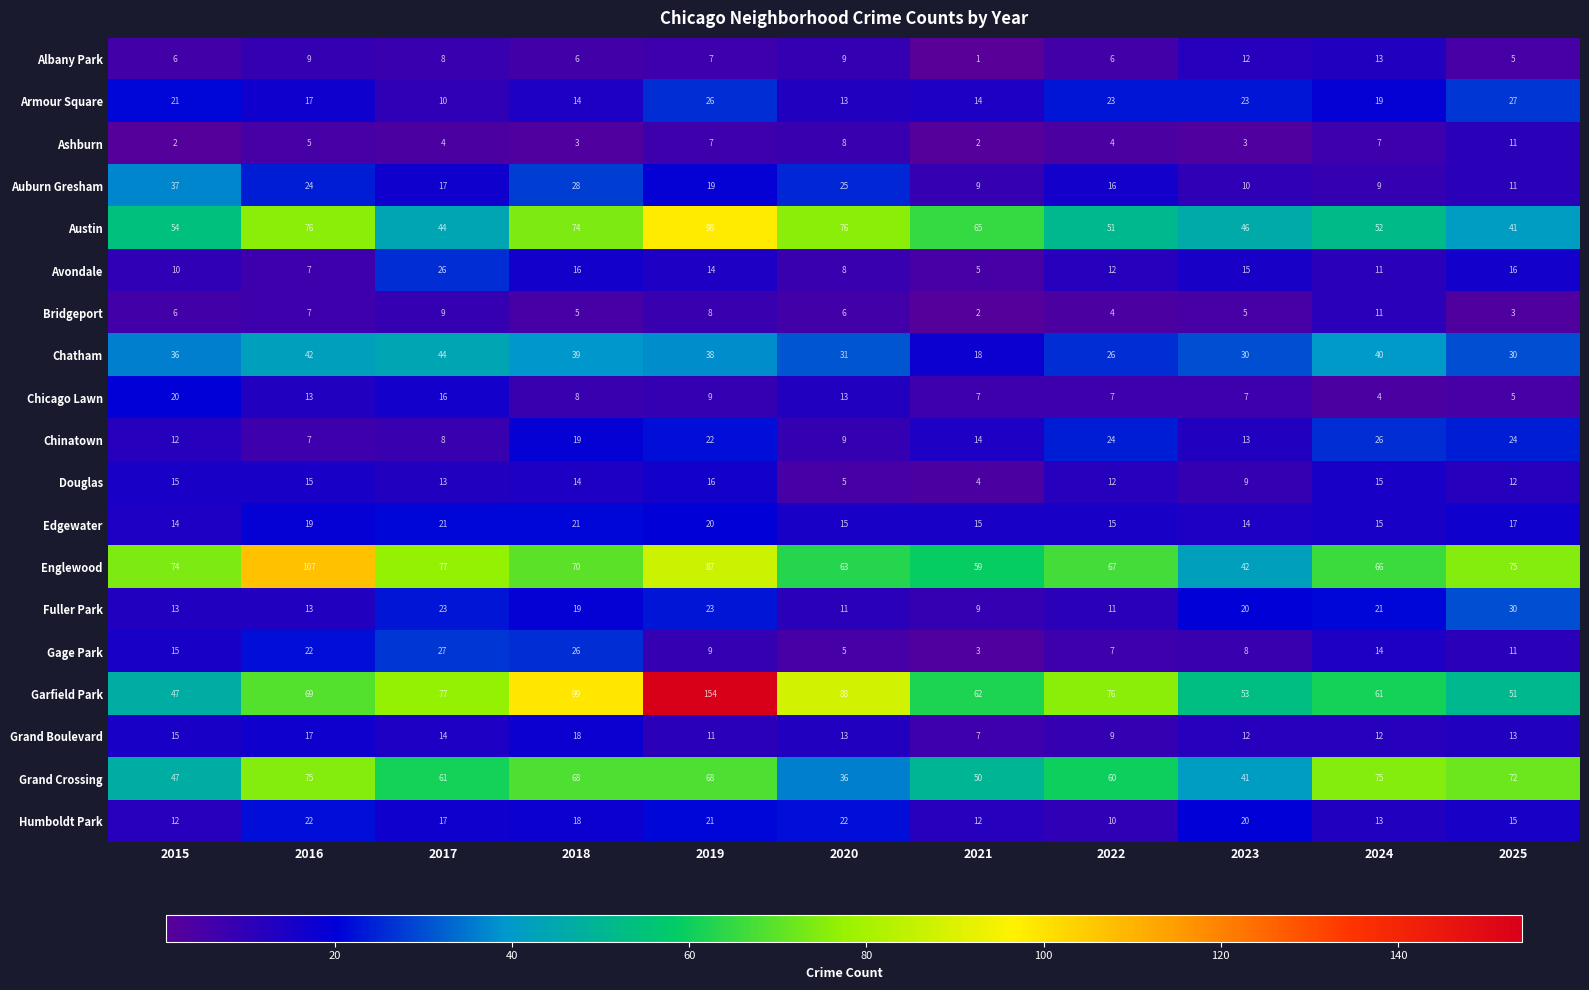

What is the minimum value shown in the chart?

1